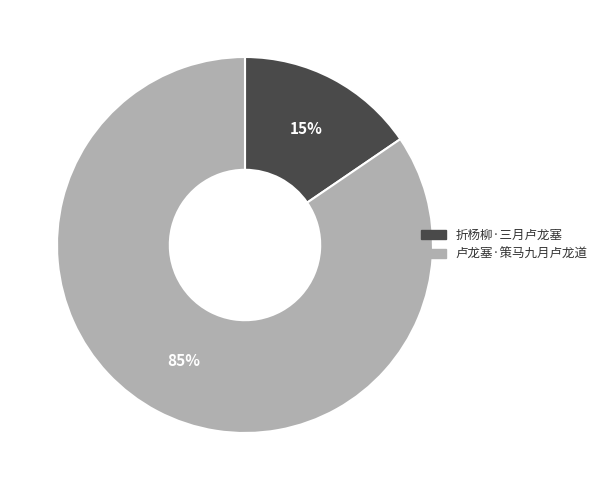

Rank the categories by value from highest to lowest.

卢龙塞·策马九月卢龙道, 折杨柳·三月卢龙塞